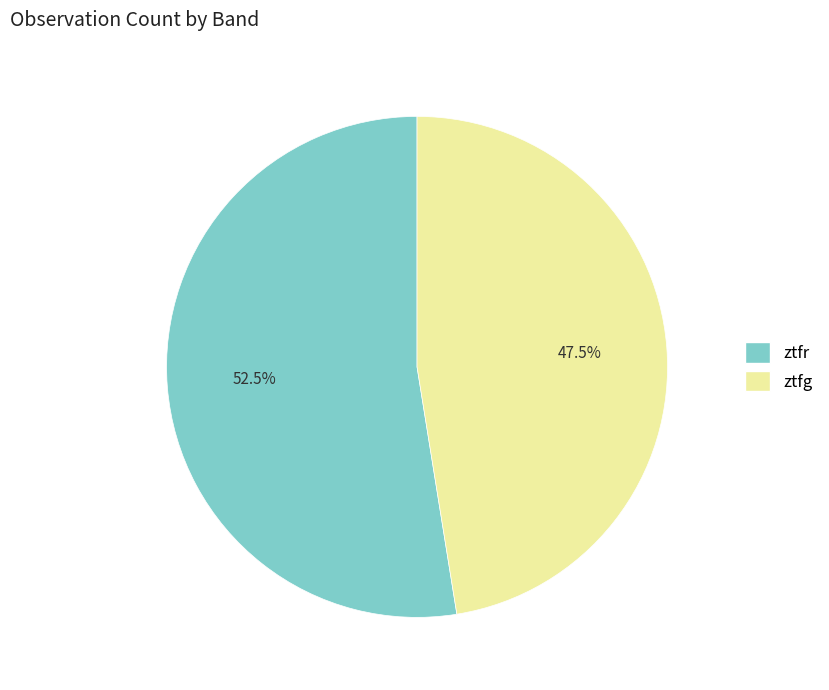

How many segments does this pie chart have?

2